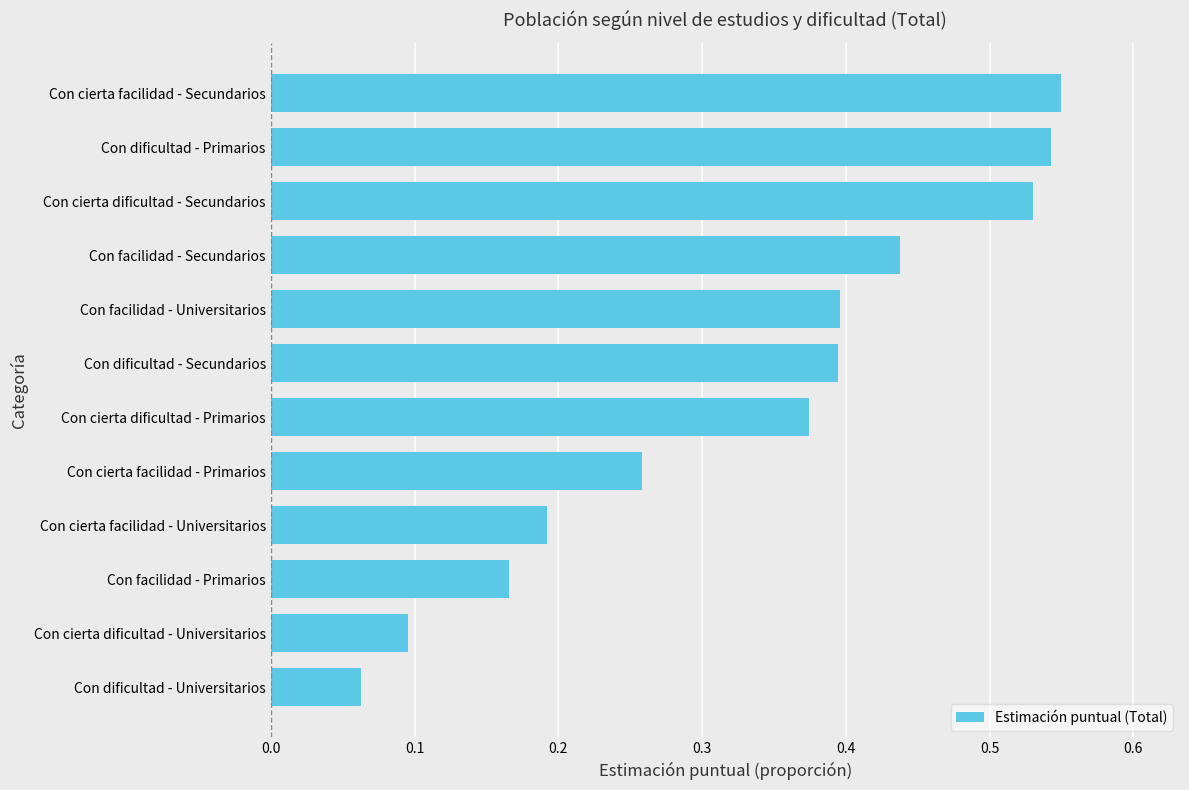

What is the sum of all values?

4.0